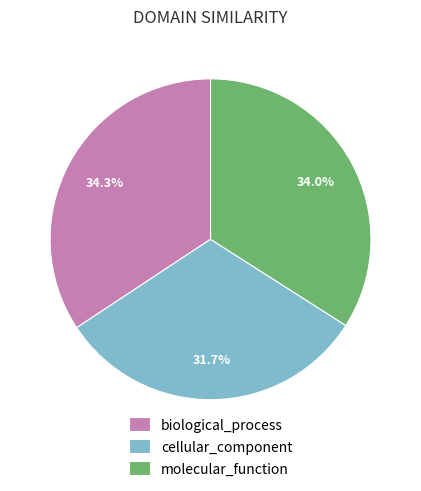

The cellular_component slice represents 25% of the pie. True or false?

False